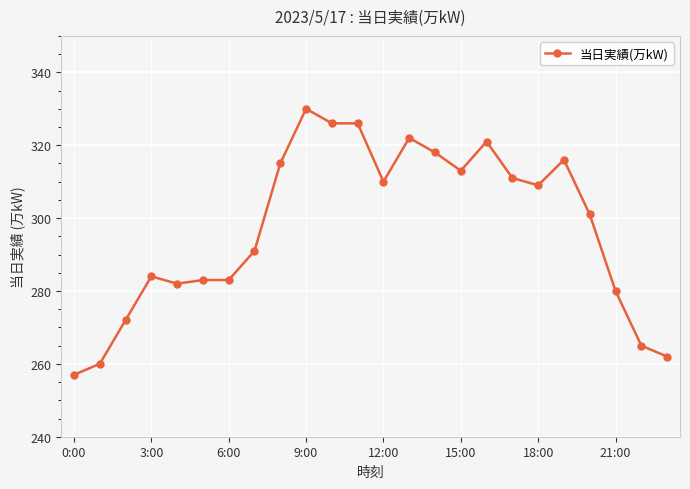

What is the smallest value displayed?

257